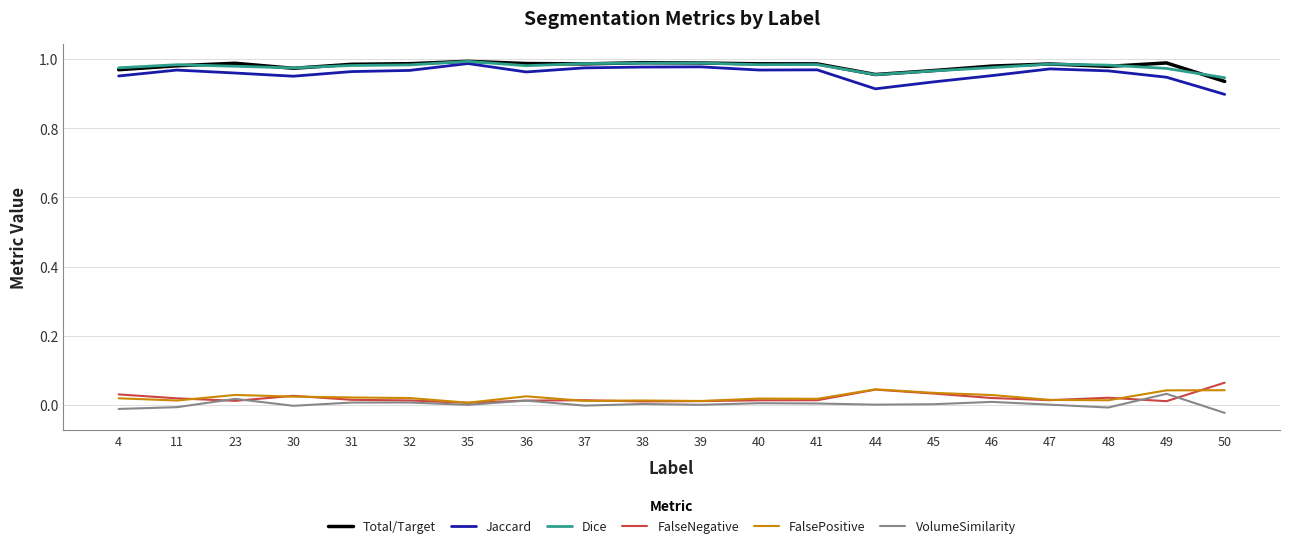

True or false: FalsePositive and Total/Target cross at least once.

False